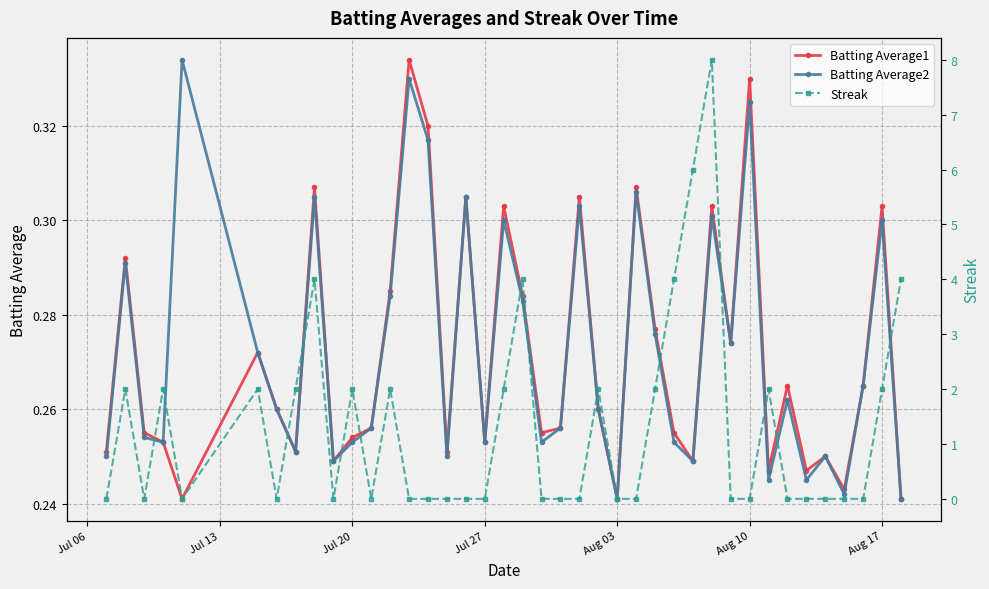

Count the Batting Average2 values in the range 0 to 1.

40